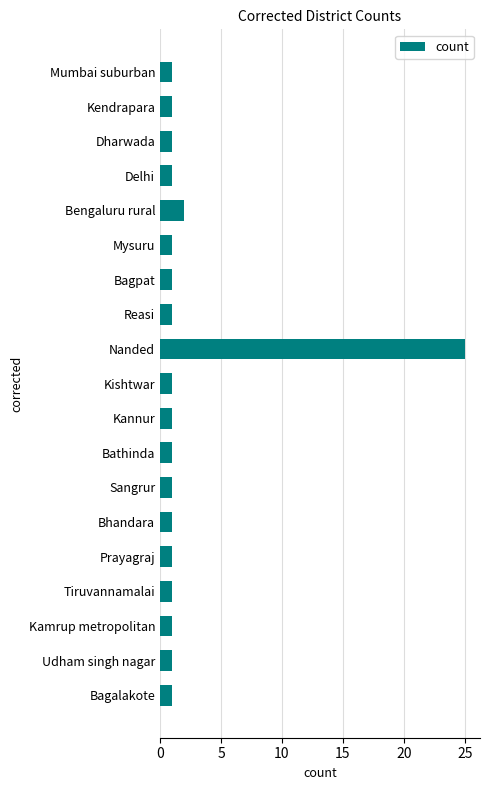

What is the minimum value shown in the chart?

1